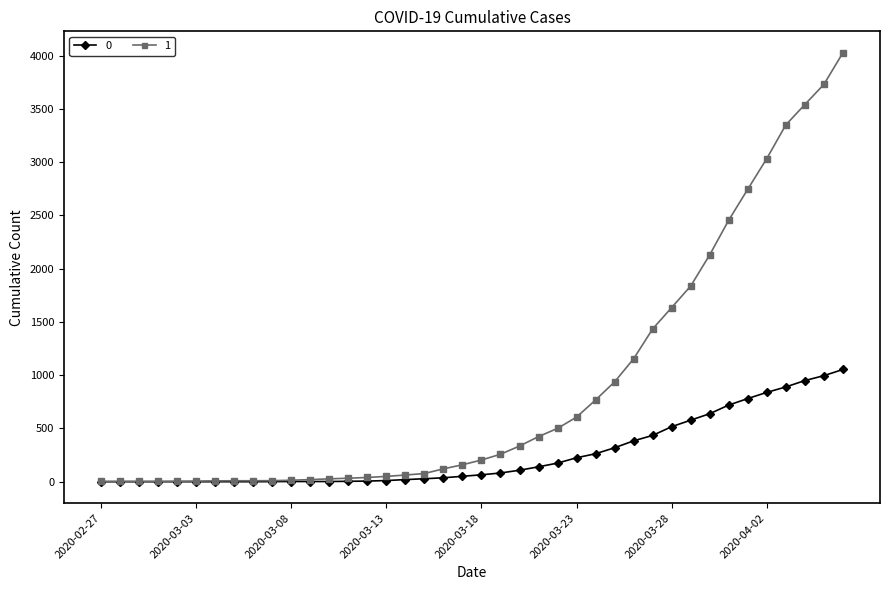

Does the chart display data point markers on the line(s)?

Yes